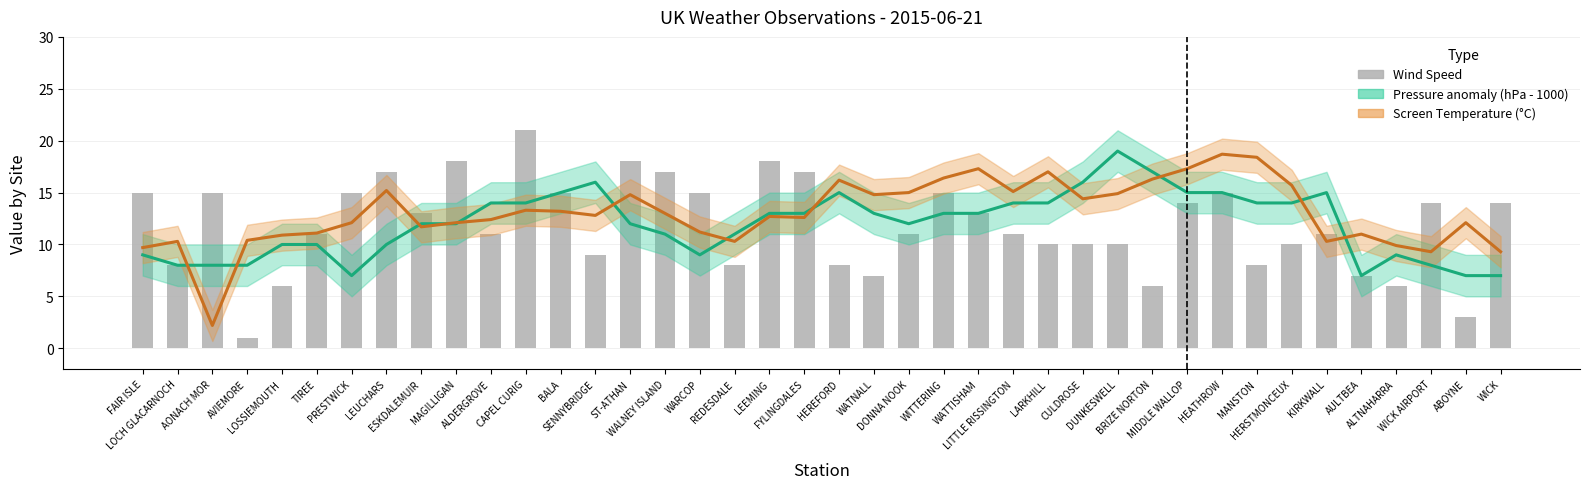

What position from the right is HEATHROW?

9